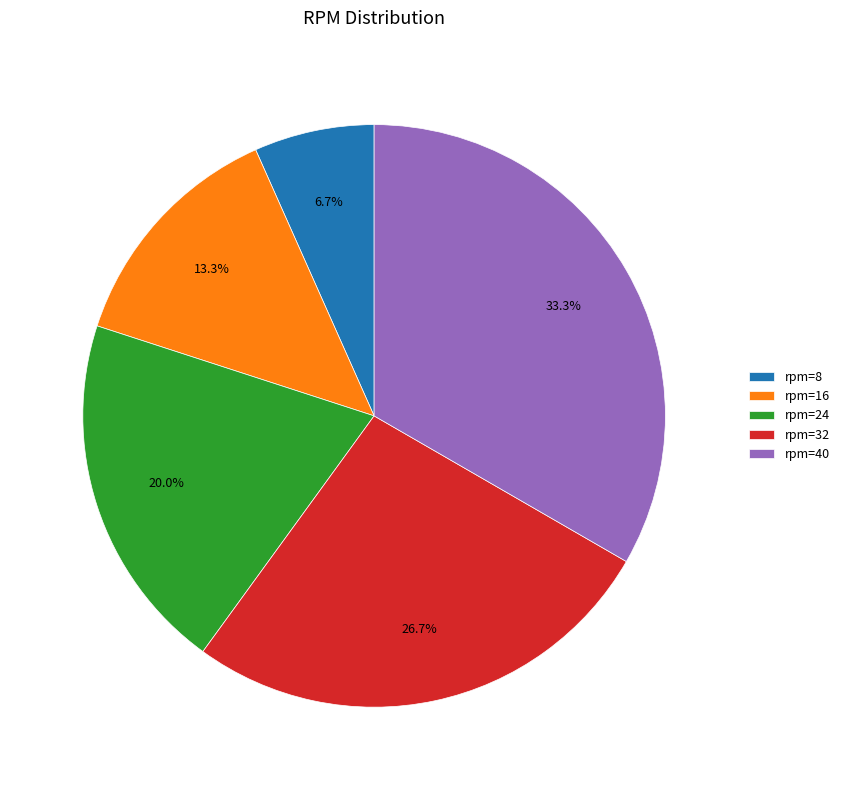

Rank the categories by value from lowest to highest.

rpm=8, rpm=16, rpm=24, rpm=32, rpm=40